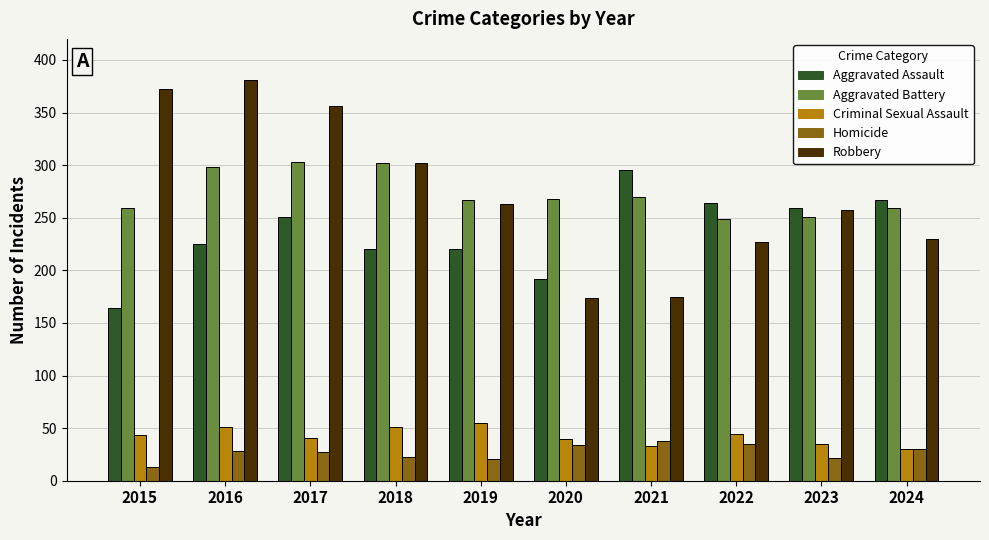

At which label does Robbery first exceed 263?

2015